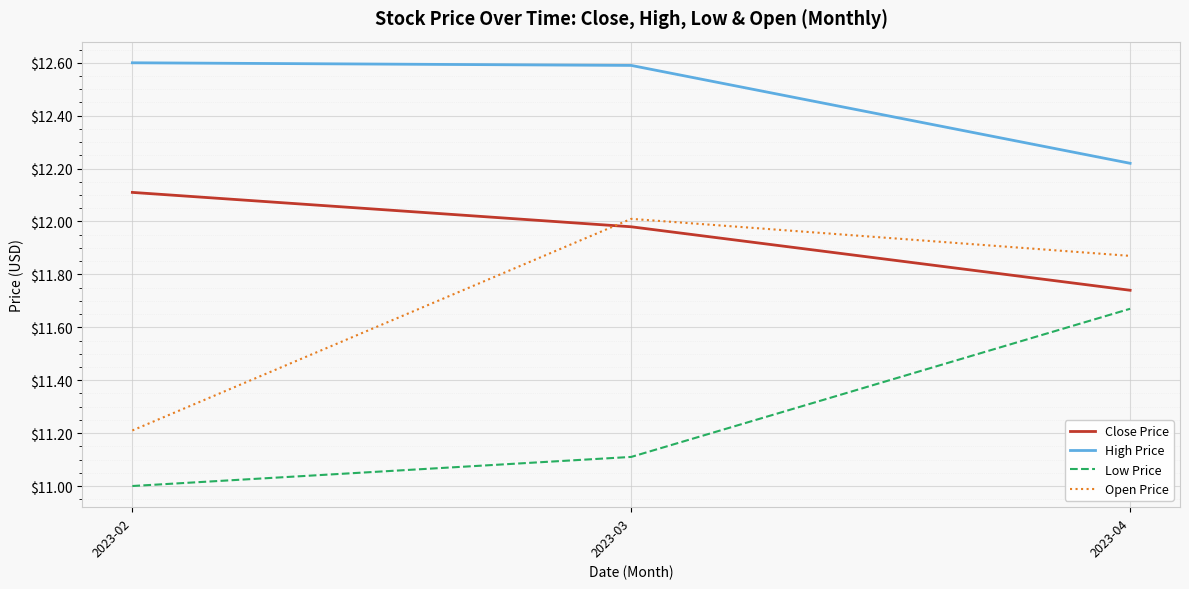

Which series changed the most between 2023-02 and 2023-04?

Low Price